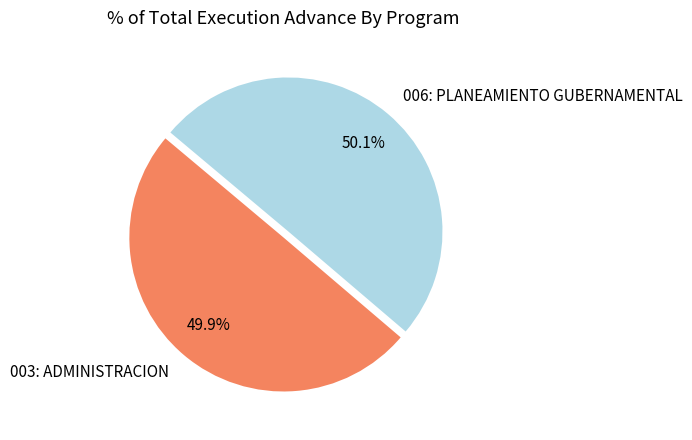

To the nearest percent, what percentage of the pie is 006: PLANEAMIENTO GUBERNAMENTAL?

50%